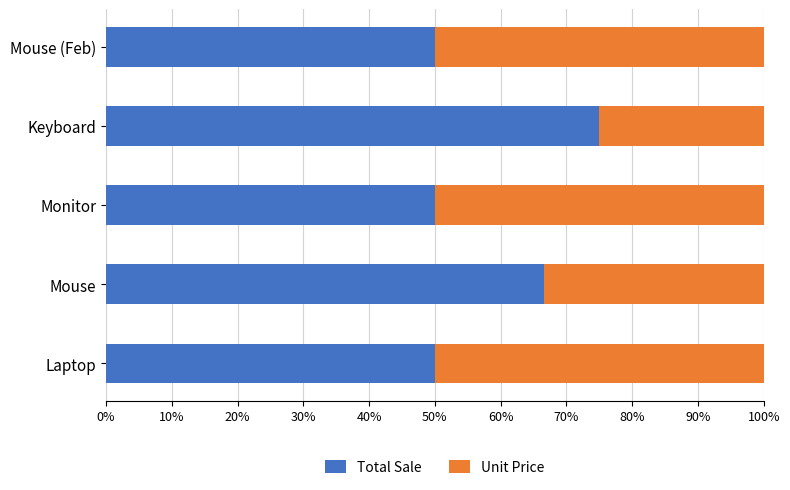

What is the sum of the Total Sale values at Laptop and Keyboard?

125.0